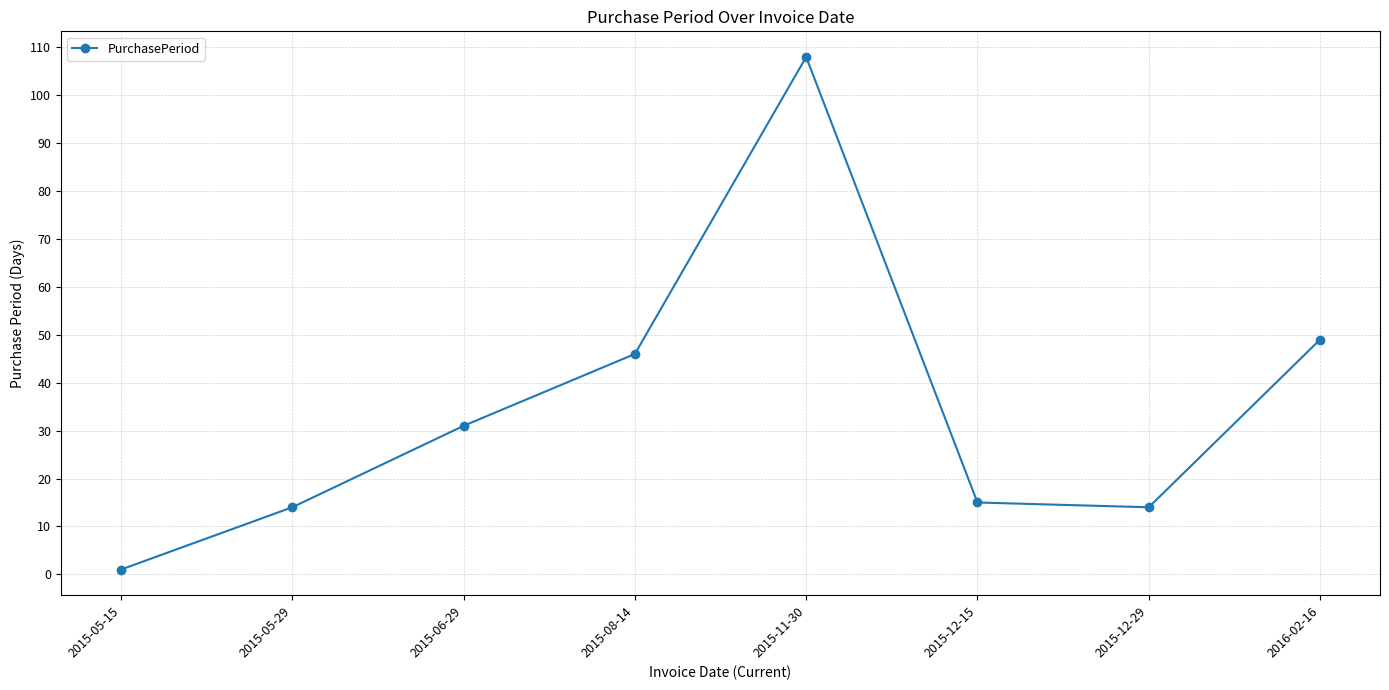

How many categories are shown in the chart?

8